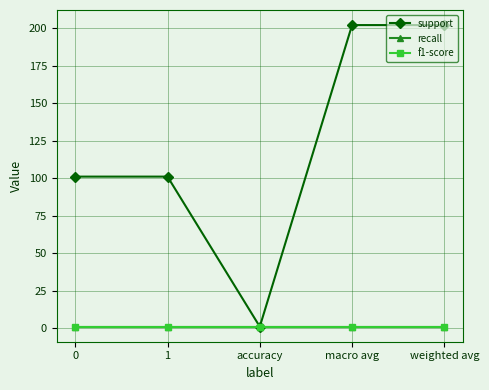

Is this an area chart (filled region under the line)?

No